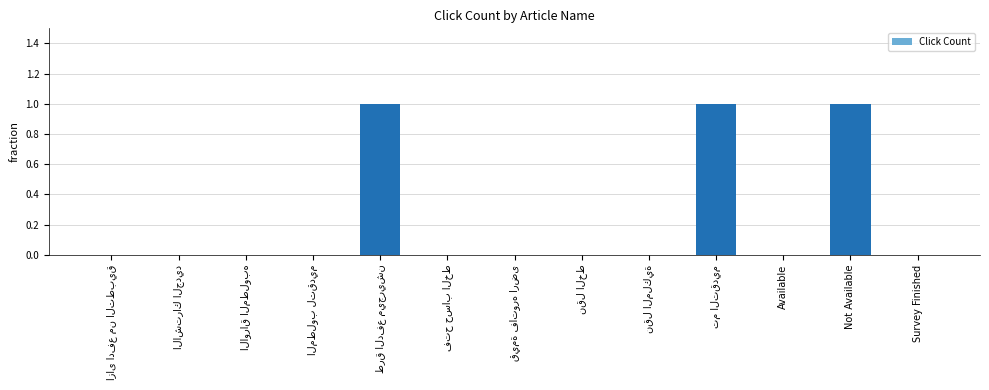

The value at Not Available is 0. True or false?

False